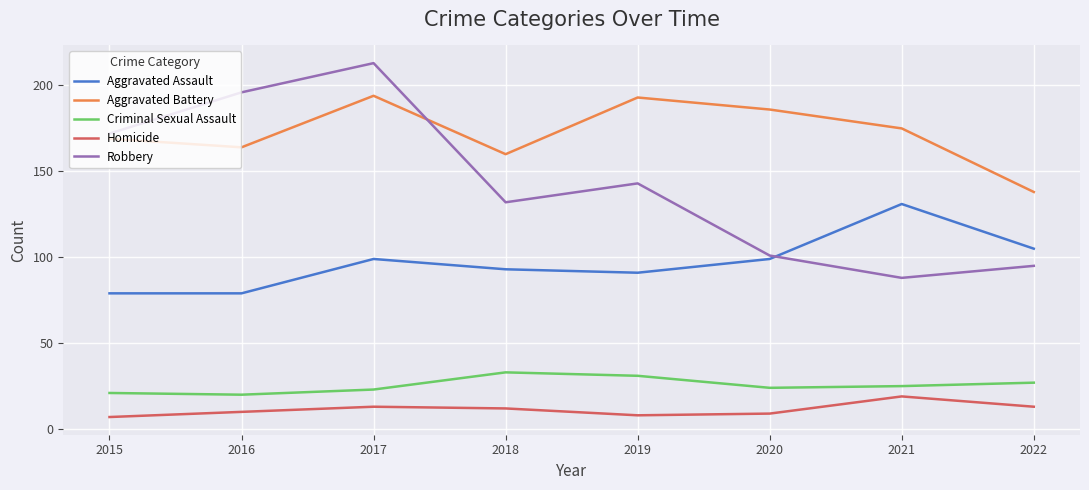

Is the value of Criminal Sexual Assault at 2015 greater than the value of Homicide at 2019?

Yes